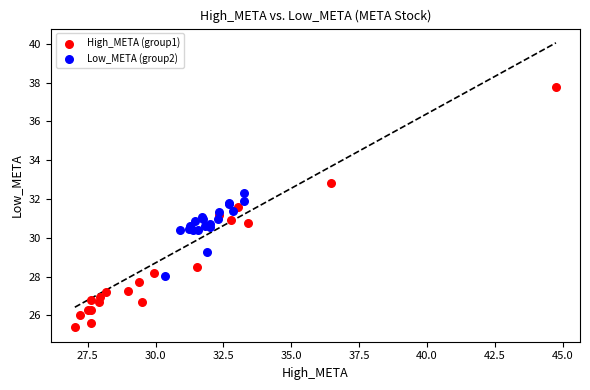

Which series has the widest spread of Y values?

High_META (group1)